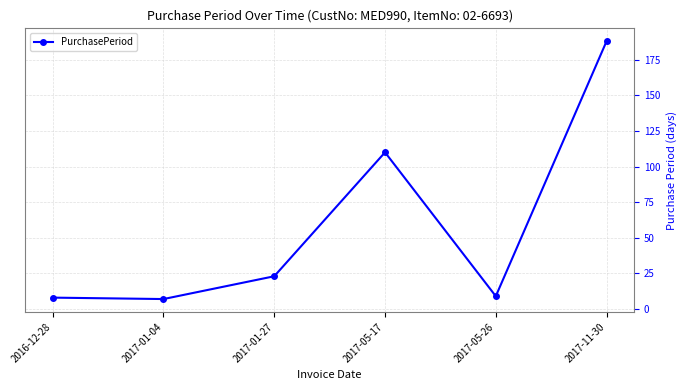

What is the sum of the values at 2017-01-04 and 2016-12-28?

15